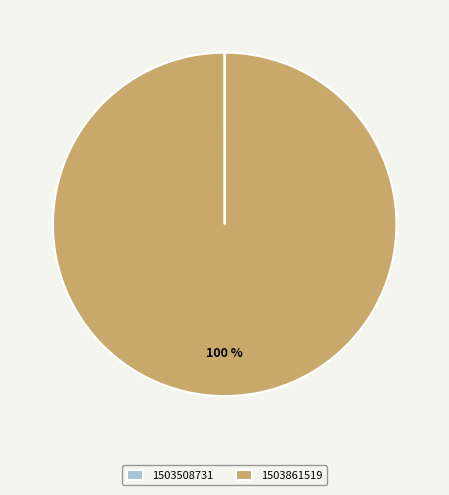

What percentage is the 1503861519 slice, to the nearest percent?

100%